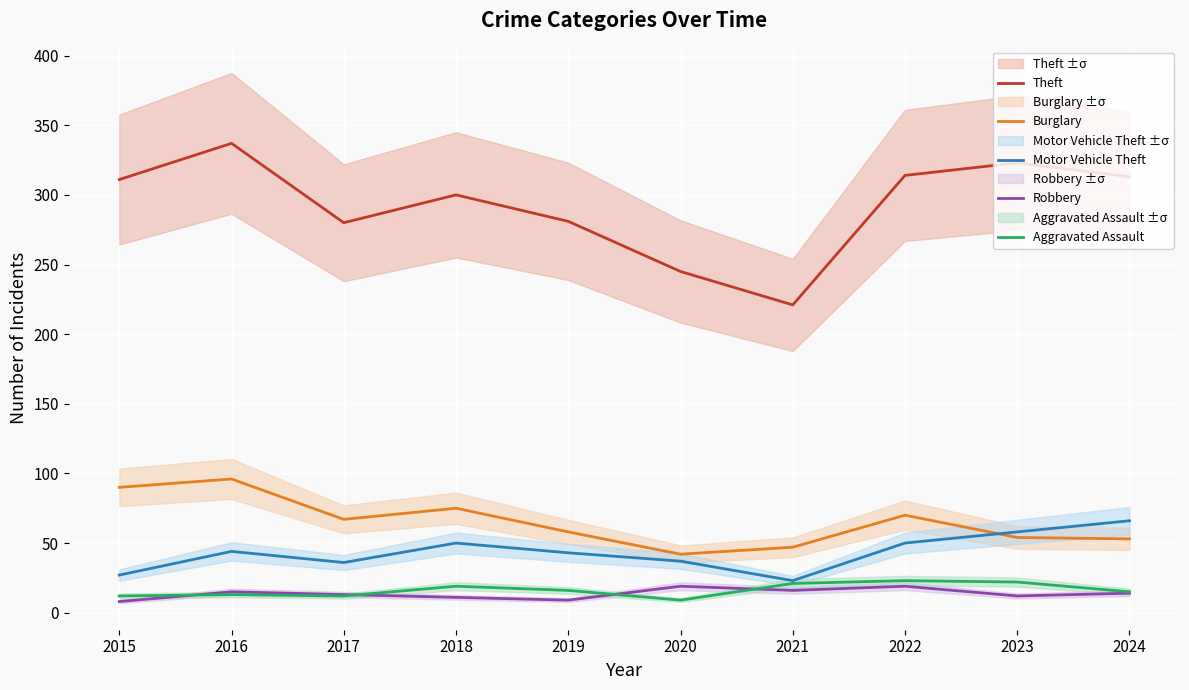

How many data points in Robbery are less than 14?

5